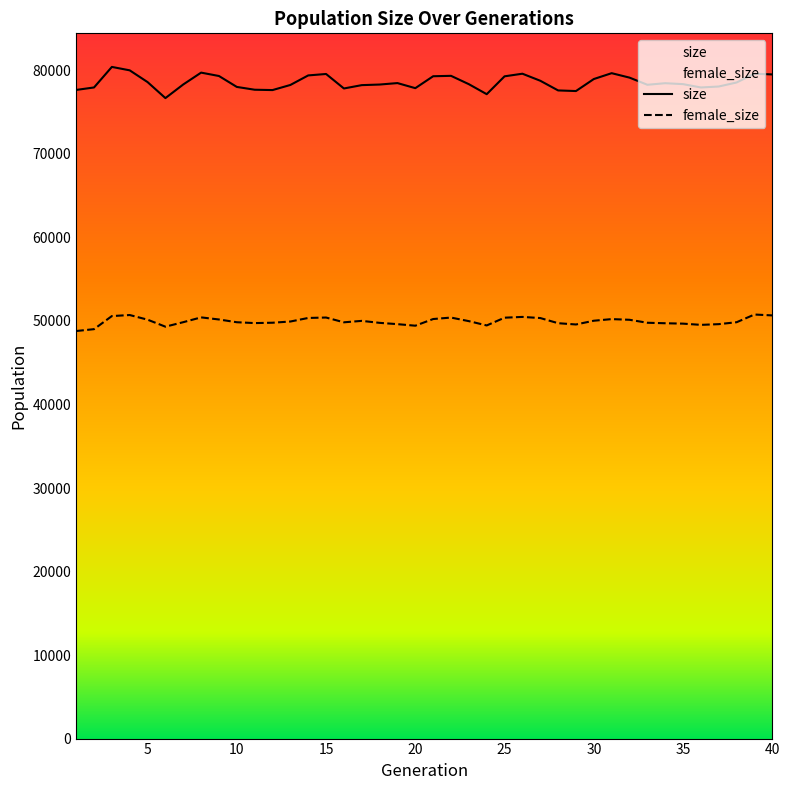

At which category does female_size reach its first local peak?

4